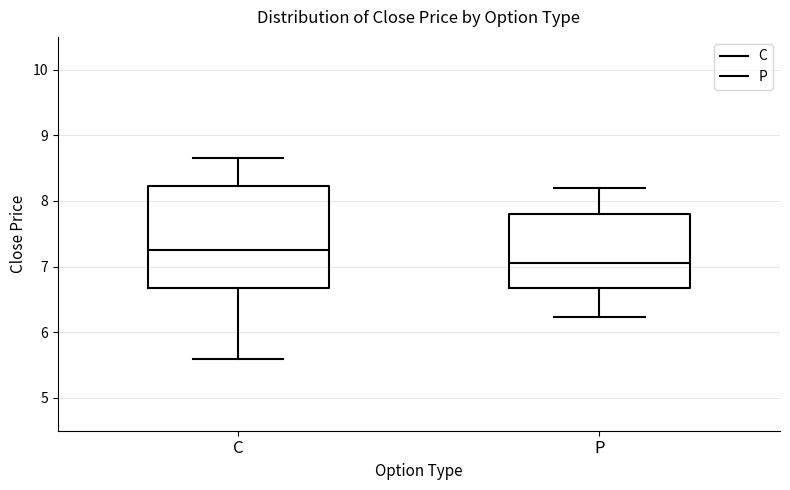

Reading left to right, transcribe this box plot: for each box, give where its median line is, the range the box spans, and where its two whiskers end, as read against the y-axis. The values are not printed on the chart, so give them approximately, as read against the axis.

C: median 7.3, box 6.7 to 8.2, whiskers 5.6 to 8.7
P: median 7.1, box 6.7 to 7.8, whiskers 6.2 to 8.2